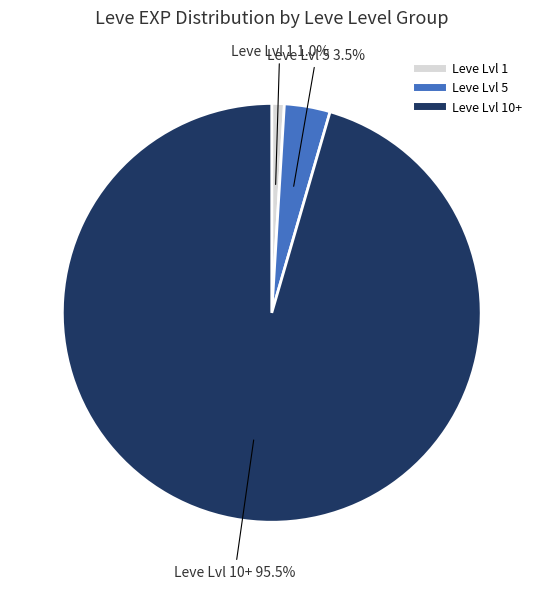

Is there any slice that represents more than half of the pie?

Yes